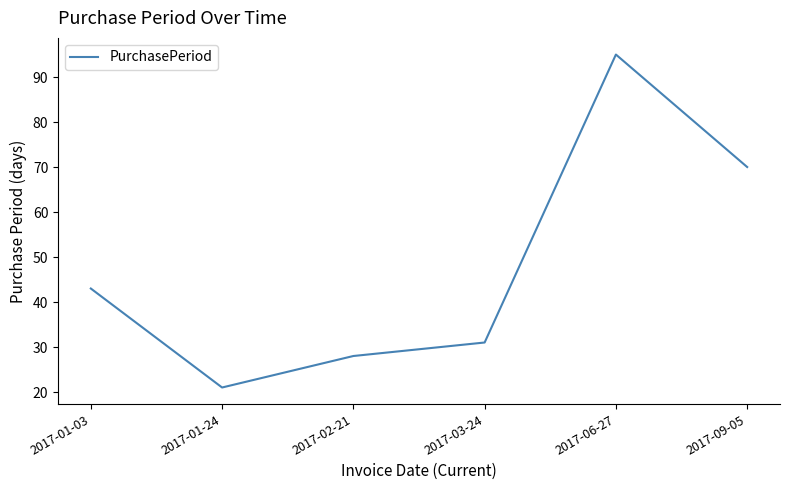

Rank the categories by value from highest to lowest.

2017-06-27, 2017-09-05, 2017-01-03, 2017-03-24, 2017-02-21, 2017-01-24